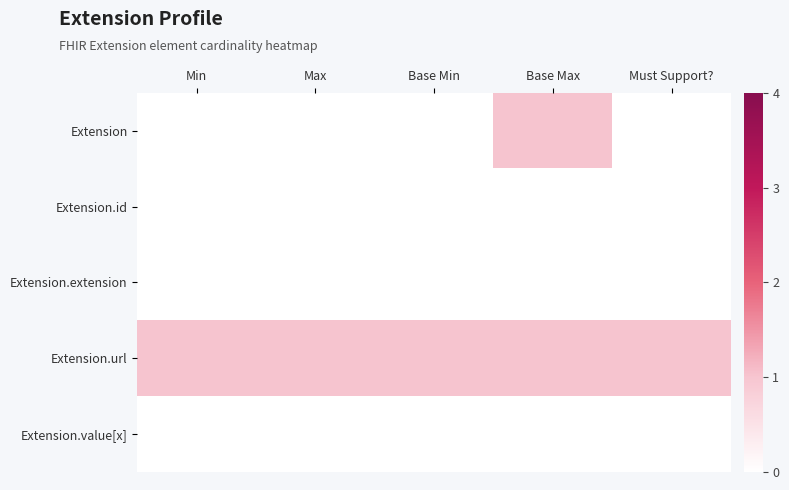

How many categories are shown in the chart?

5